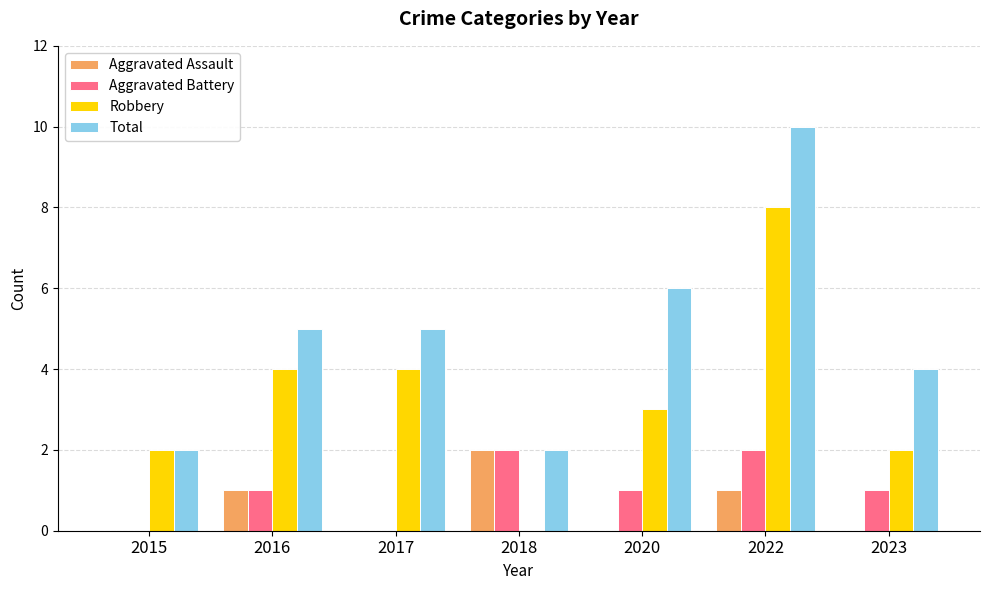

Reading left to right, extract all data points from this chart.

Aggravated Assault: 0	1	0	2	0	1	0
Aggravated Battery: 0	1	0	2	1	2	1
Robbery: 2	4	4	0	3	8	2
Total: 2	5	5	2	6	10	4